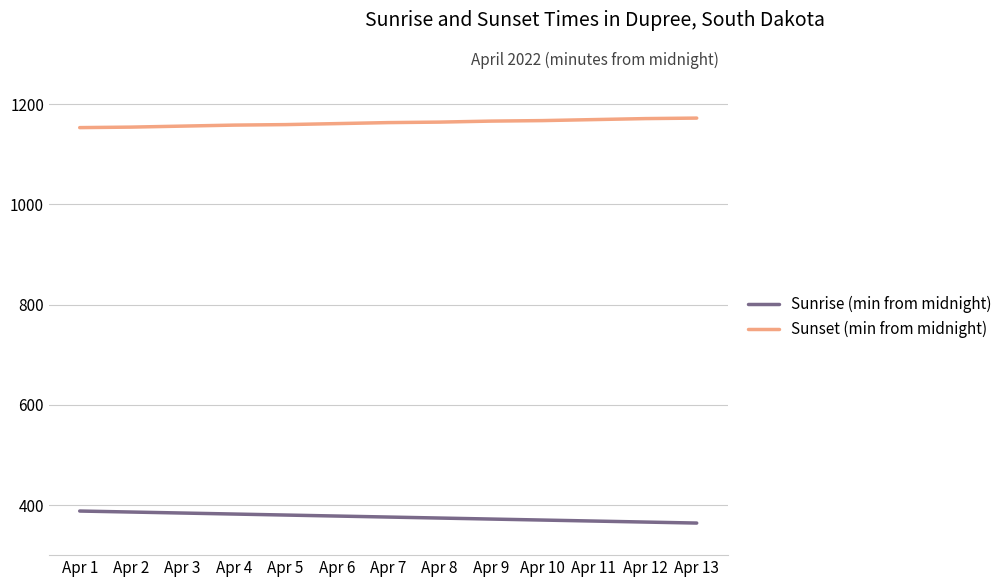

What is the average value of the Sunrise (min from midnight) series?

376